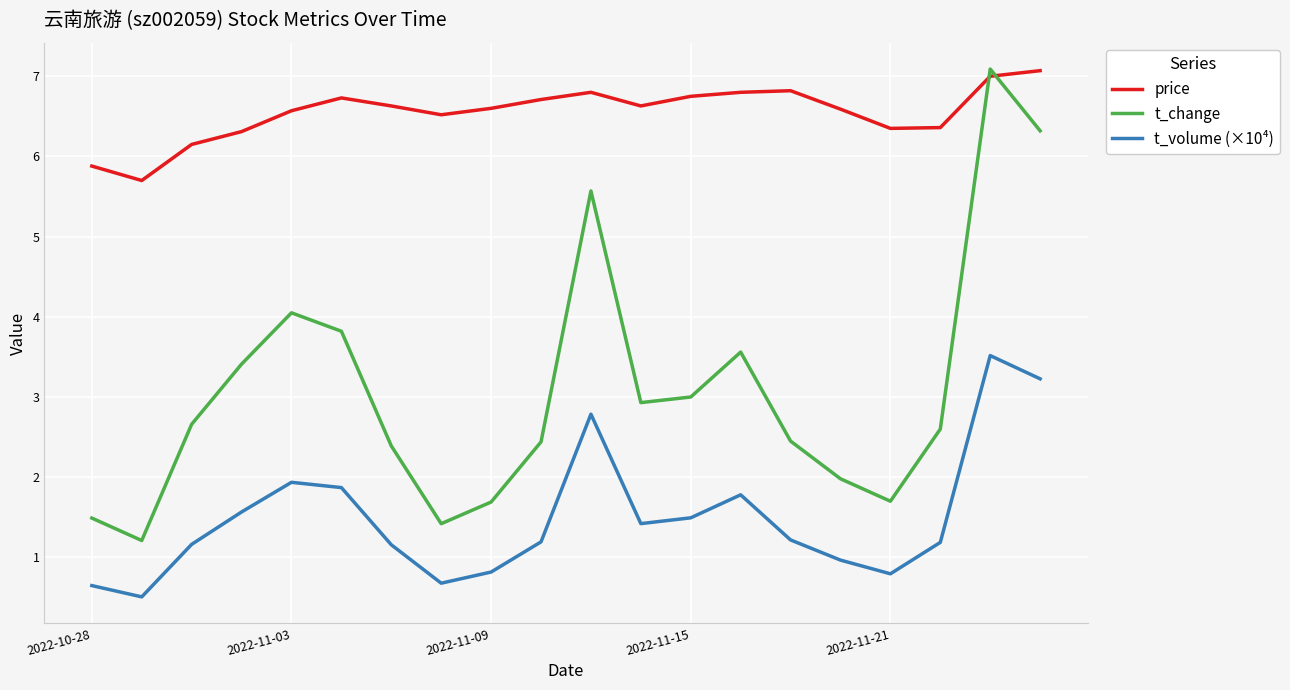

How many lines are shown in the chart?

3